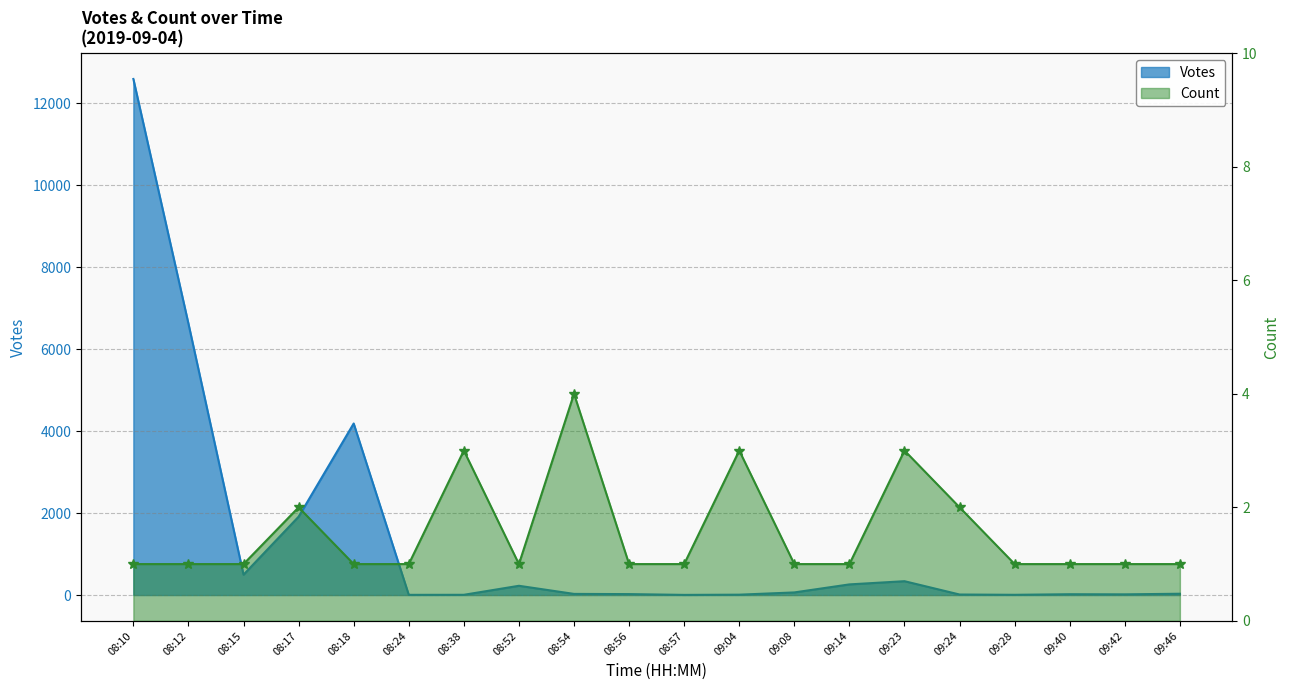

Rank the series by their average value, from highest to lowest.

Votes, Count